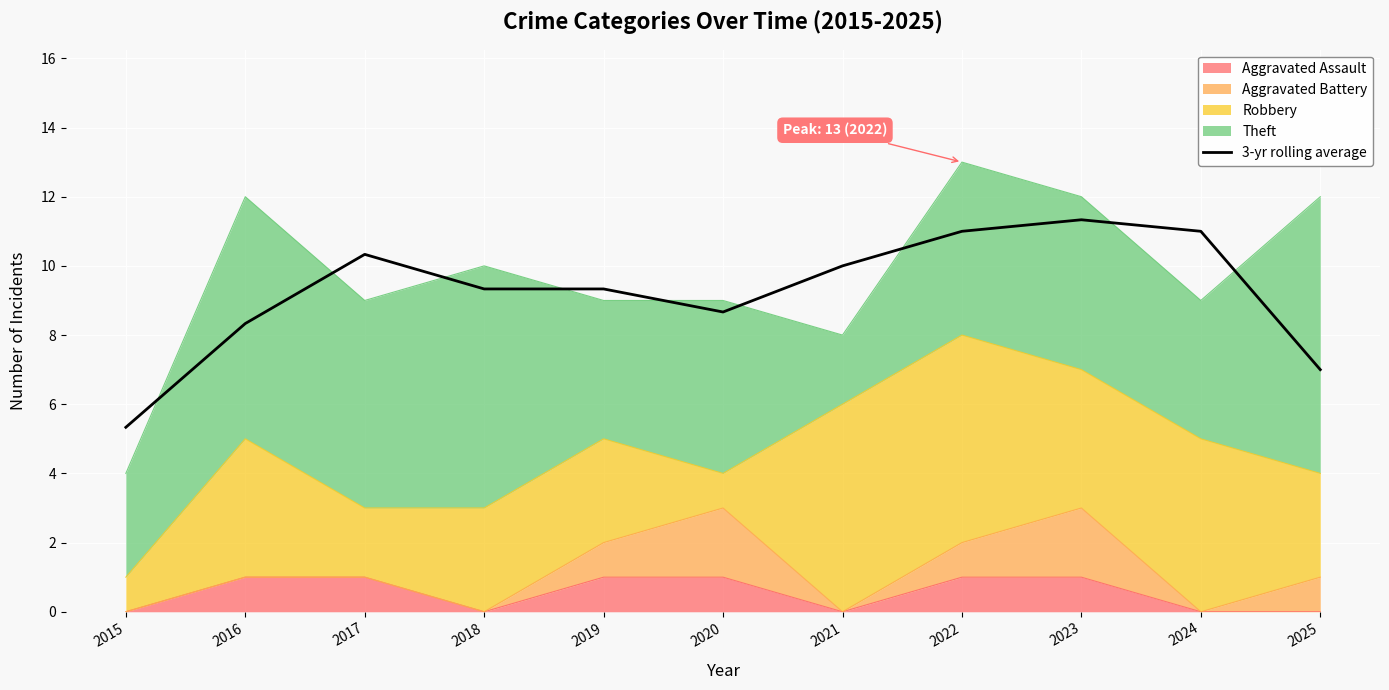

The chart shows a value of 11.0 at 2022. True or false?

True